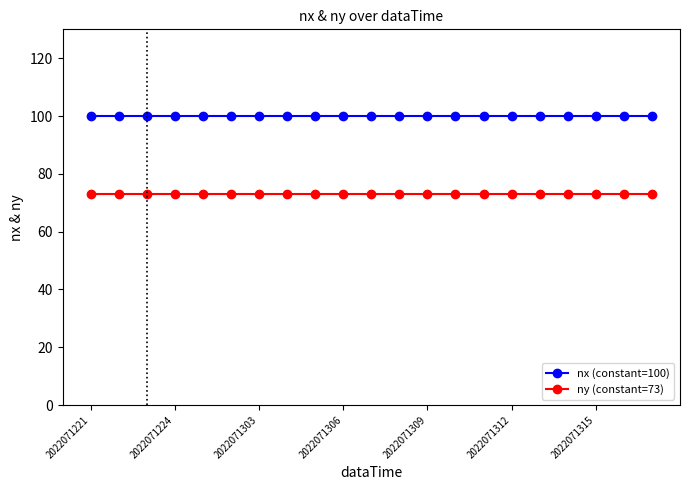

True or false: ny (constant=73) and nx (constant=100) intersect in this chart.

False